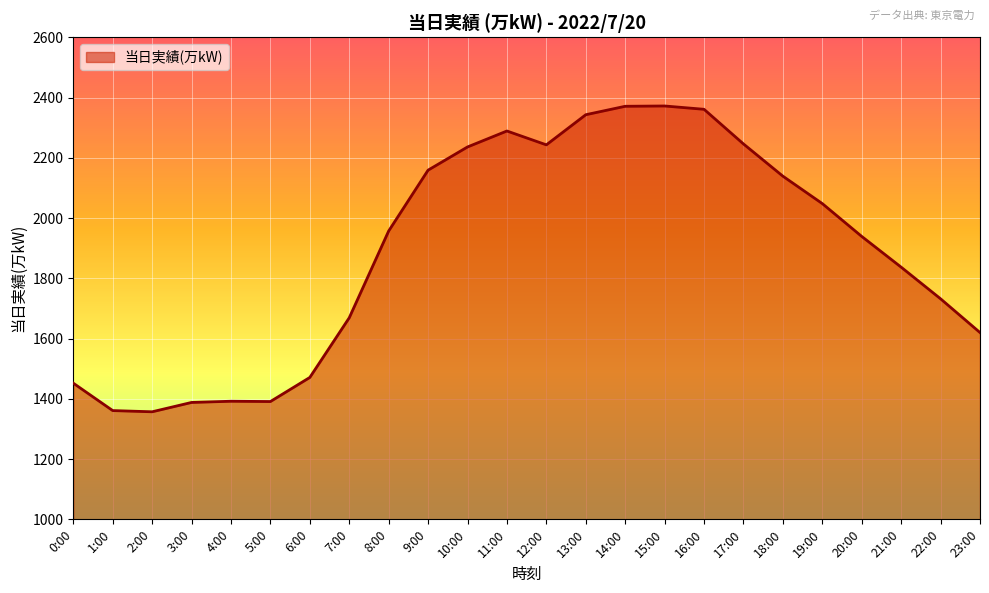

Where is the data nearest to the value 1864?

21:00